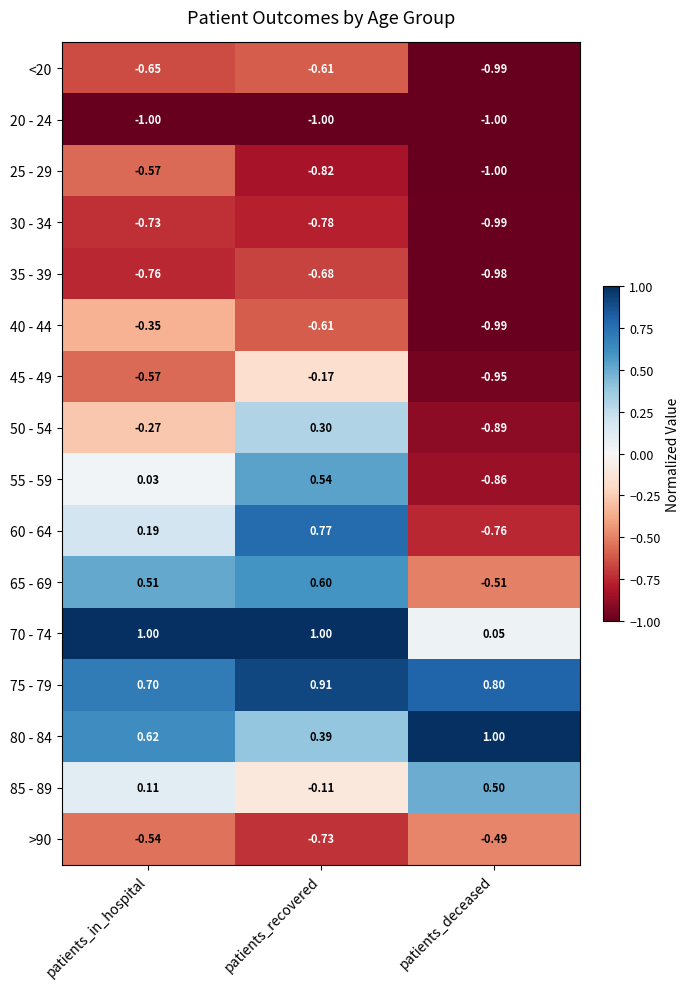

At how many categories does at least one series exceed 0?

3